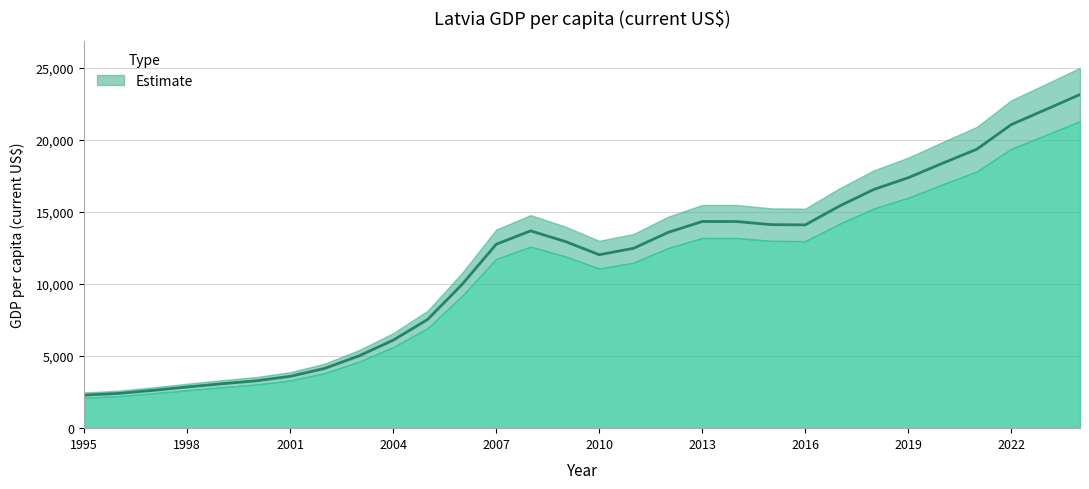

What is the maximum value shown in the chart?

23136.9